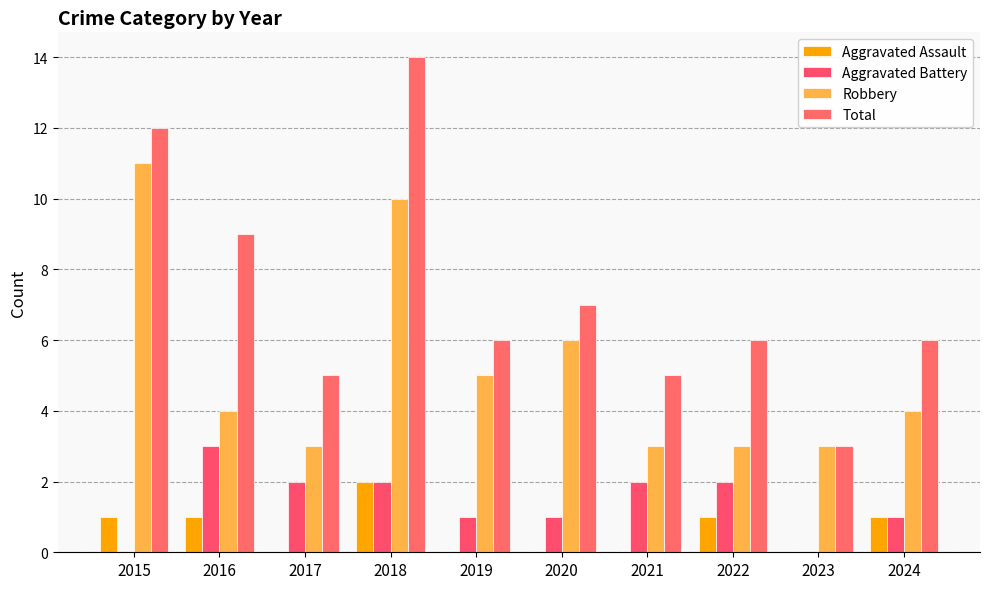

List the labels in order of Aggravated Assault value, largest first.

2018, 2015, 2016, 2022, 2024, 2017, 2019, 2020, 2021, 2023